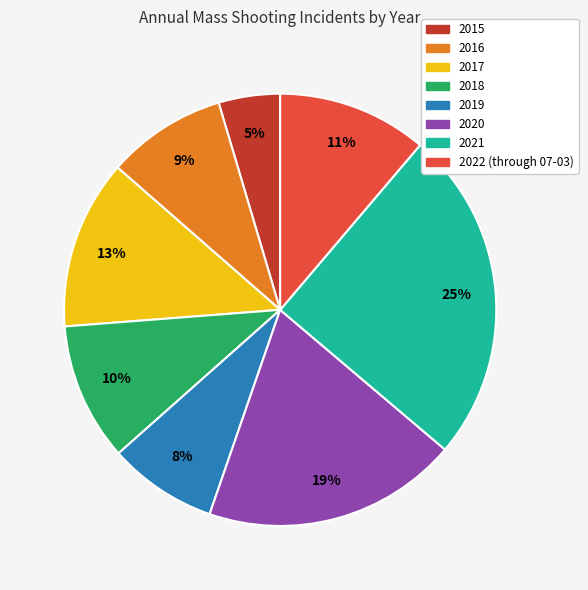

What percentage is the 2017 slice, to the nearest percent?

13%